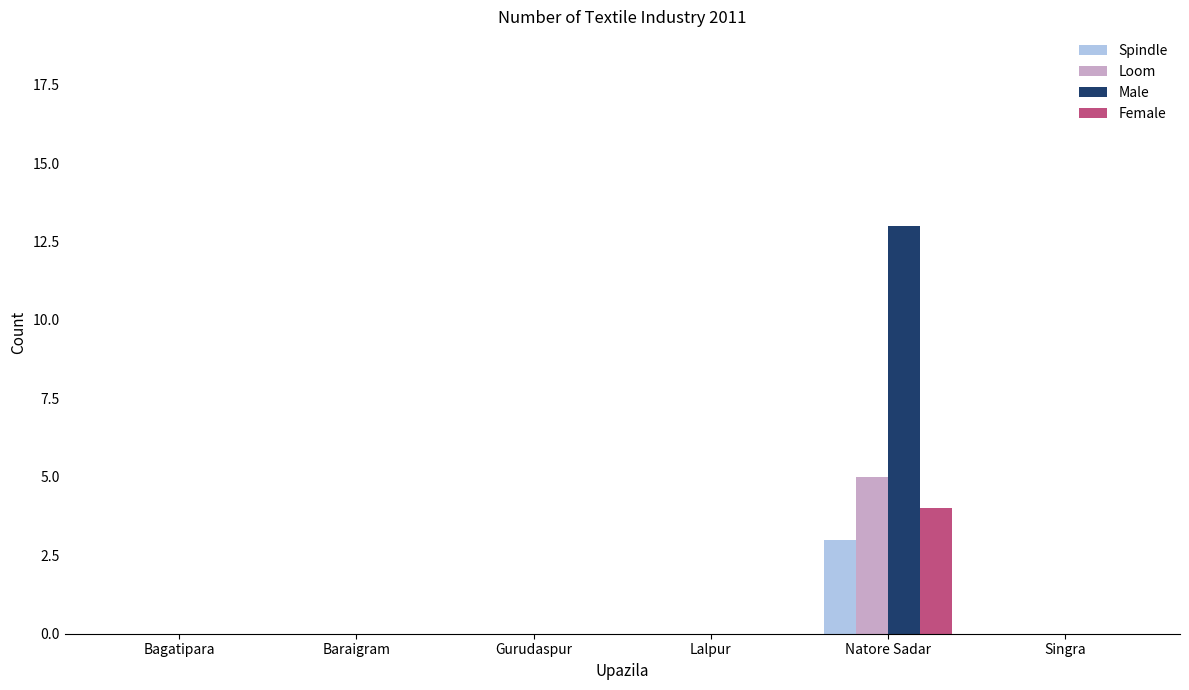

At which category is the sum across all series the highest?

Natore Sadar